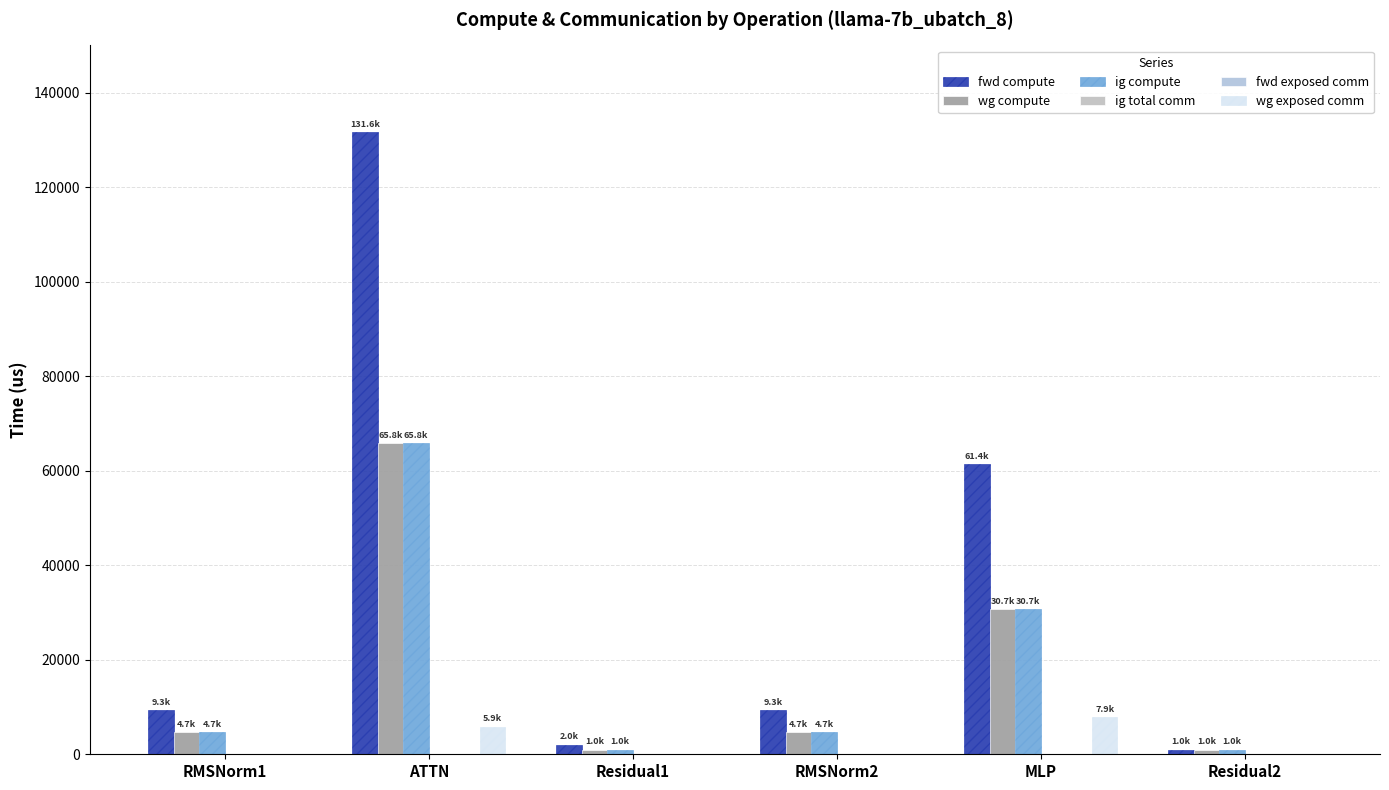

How many bars are there in total?

36